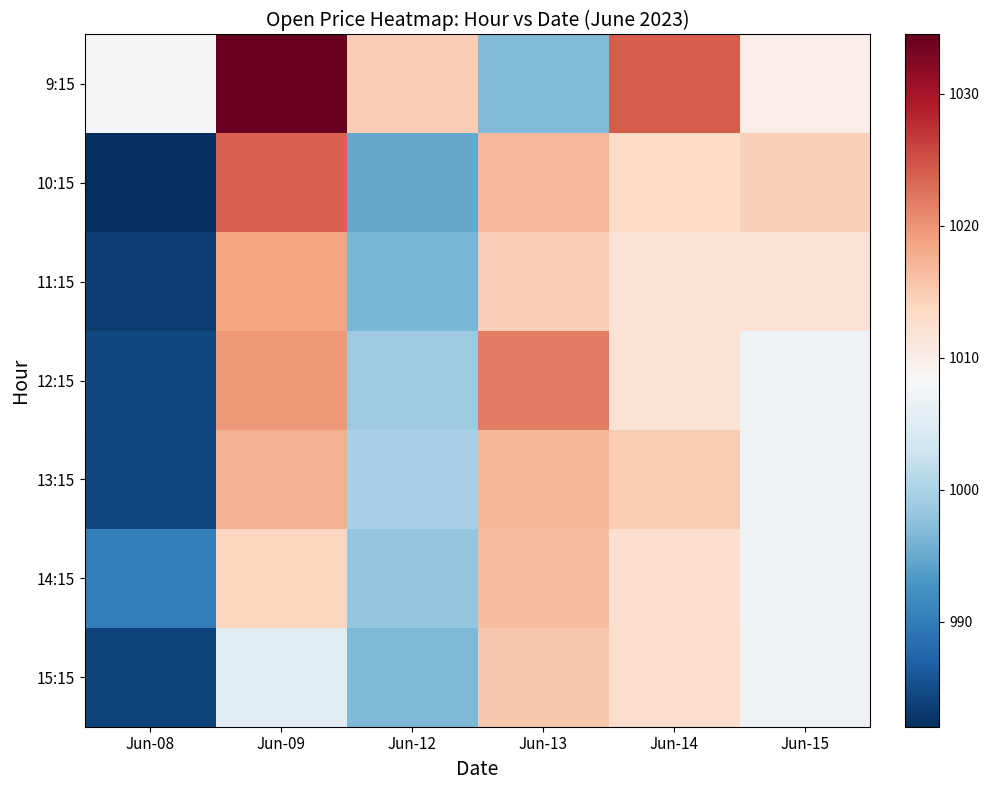

Which series has the largest range (max minus min)?

10:15